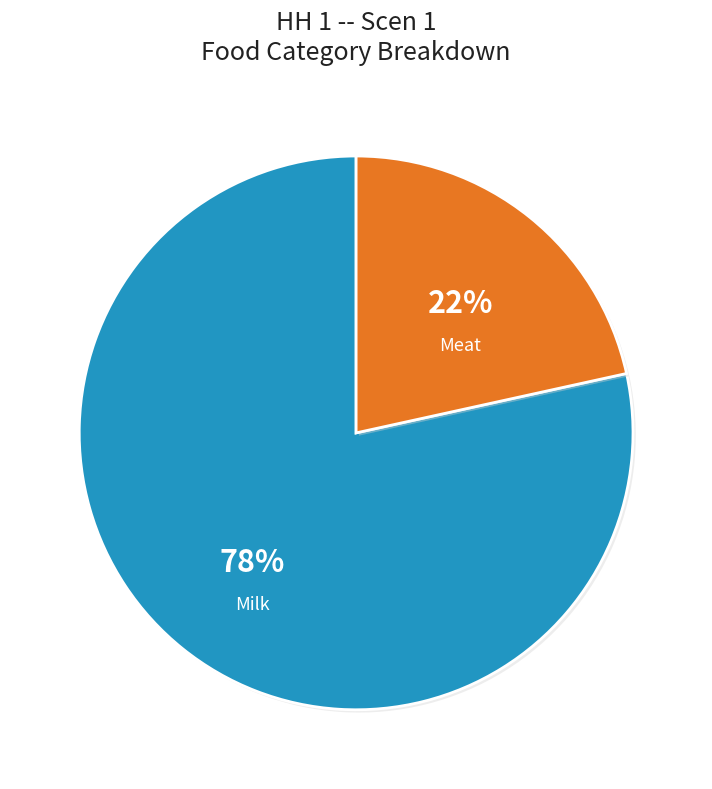

How many segments does this pie chart have?

2